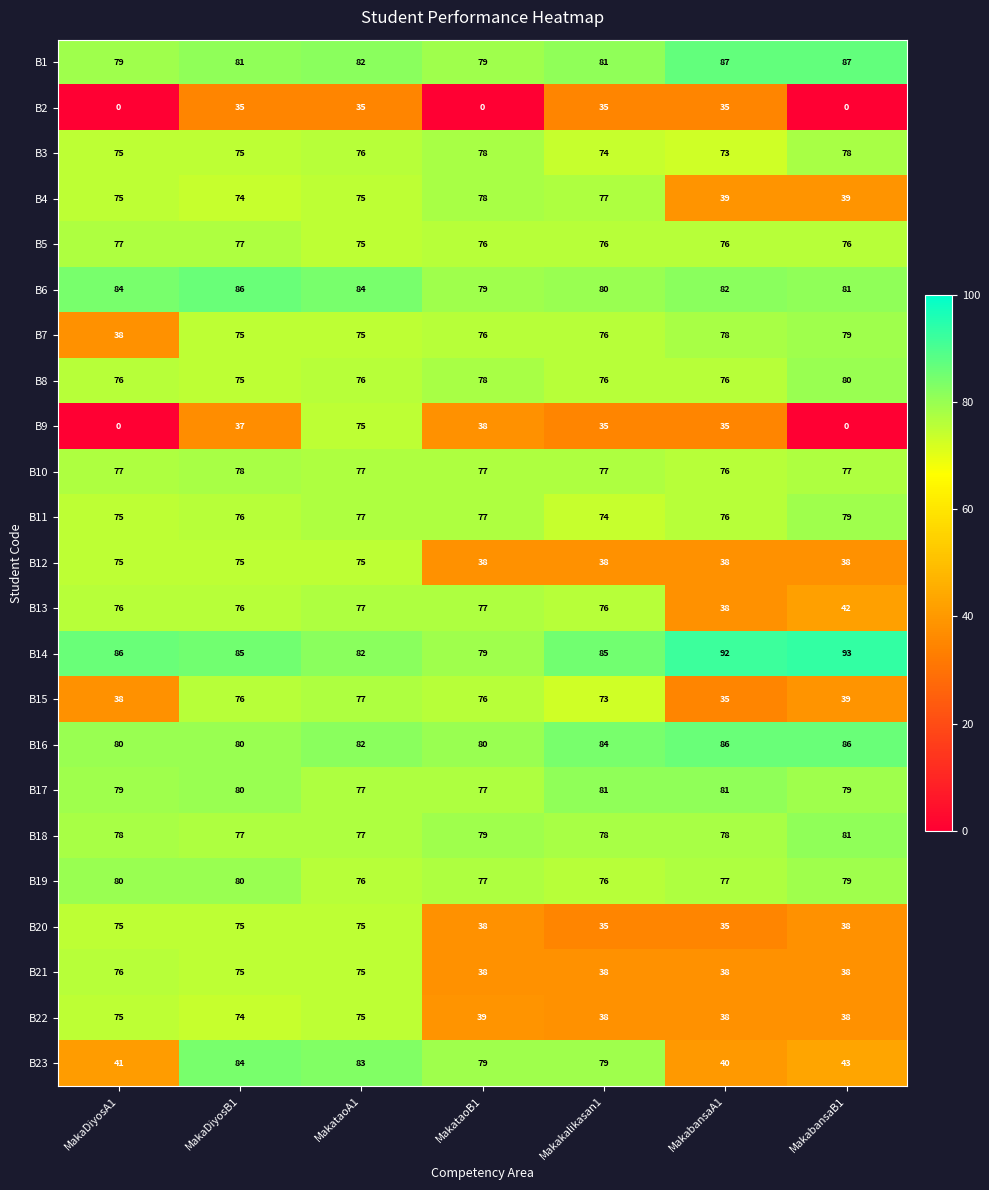

The value of B3 at MakabansaB1 is 78. True or false?

True